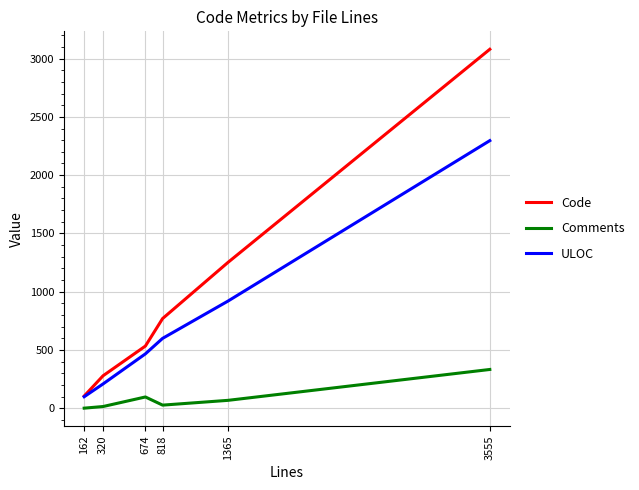

Does the chart have visible grid lines?

Yes